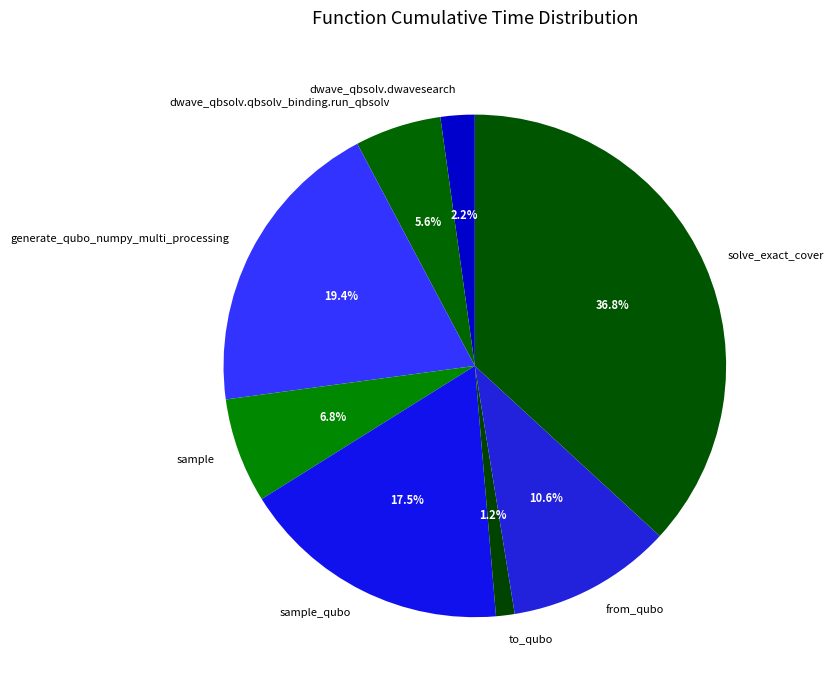

True or false: to_qubo accounts for 10% of the total.

False